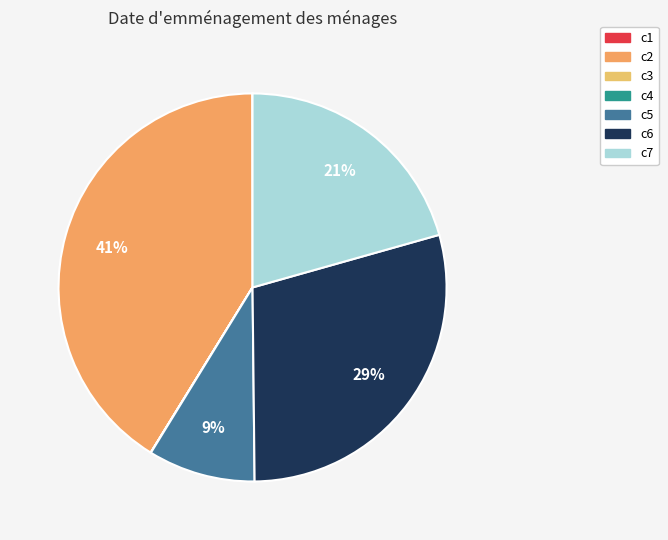

To the nearest percent, what is the combined percentage of c4 and c2?

41%